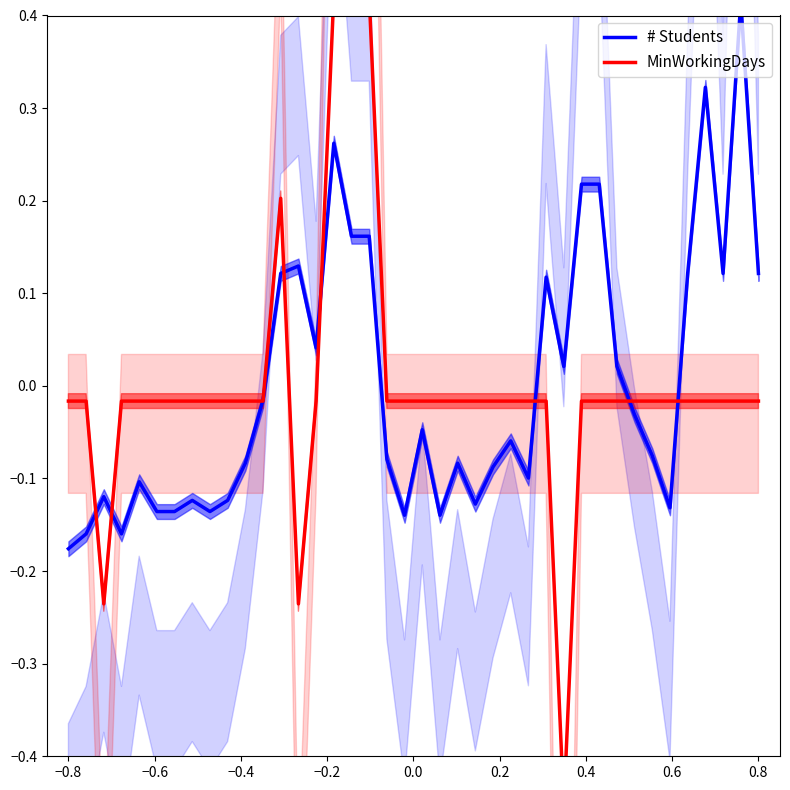

Is it true that # Students equals 0.2 at 0.8?

False